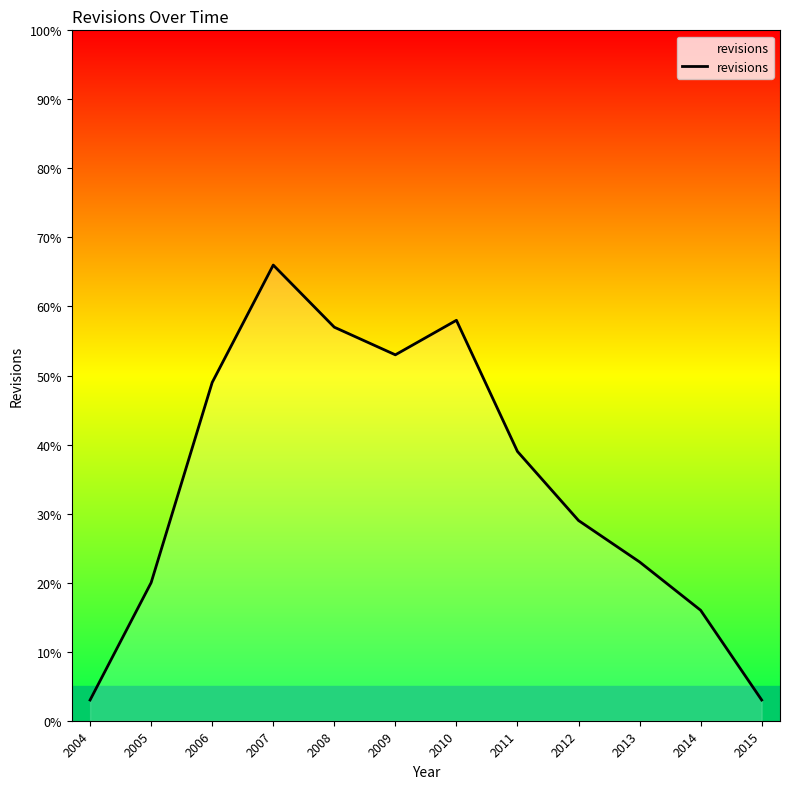

What is the difference between the values at 2014 and 2012?

13